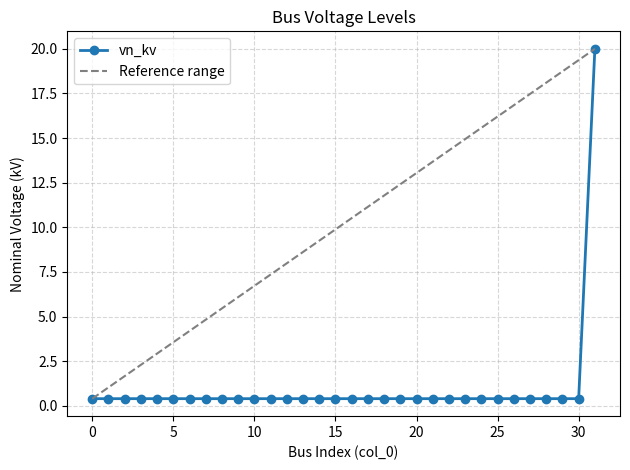

Count the number of categories in the chart.

32